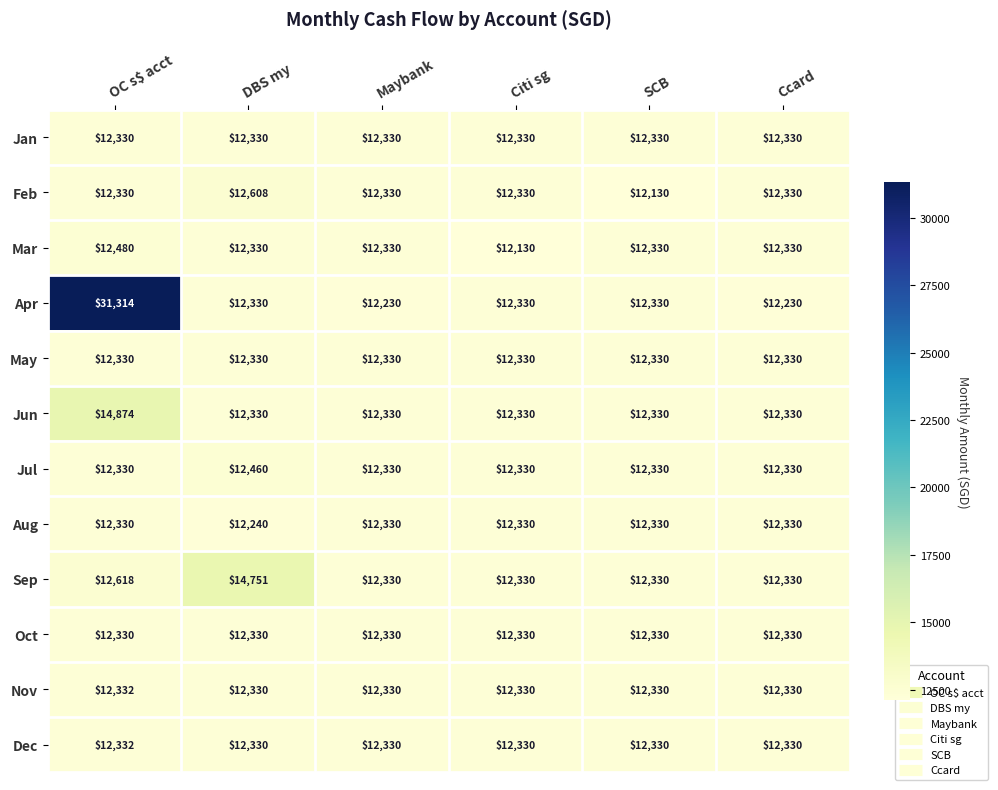

What is the difference between the maximum and minimum values in the Sep series?

2421